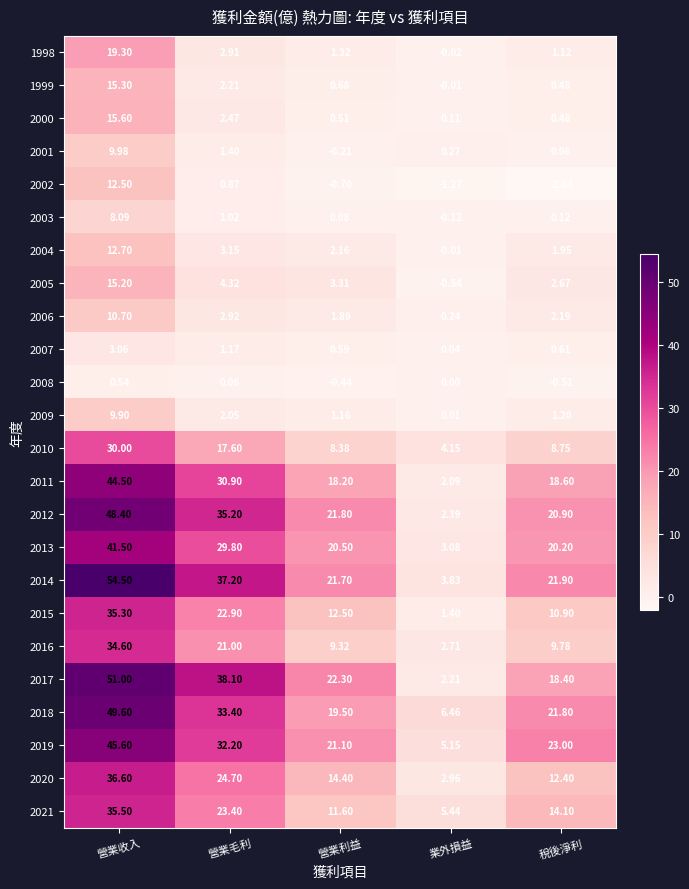

At which label is 2009 closest to 4?

營業毛利